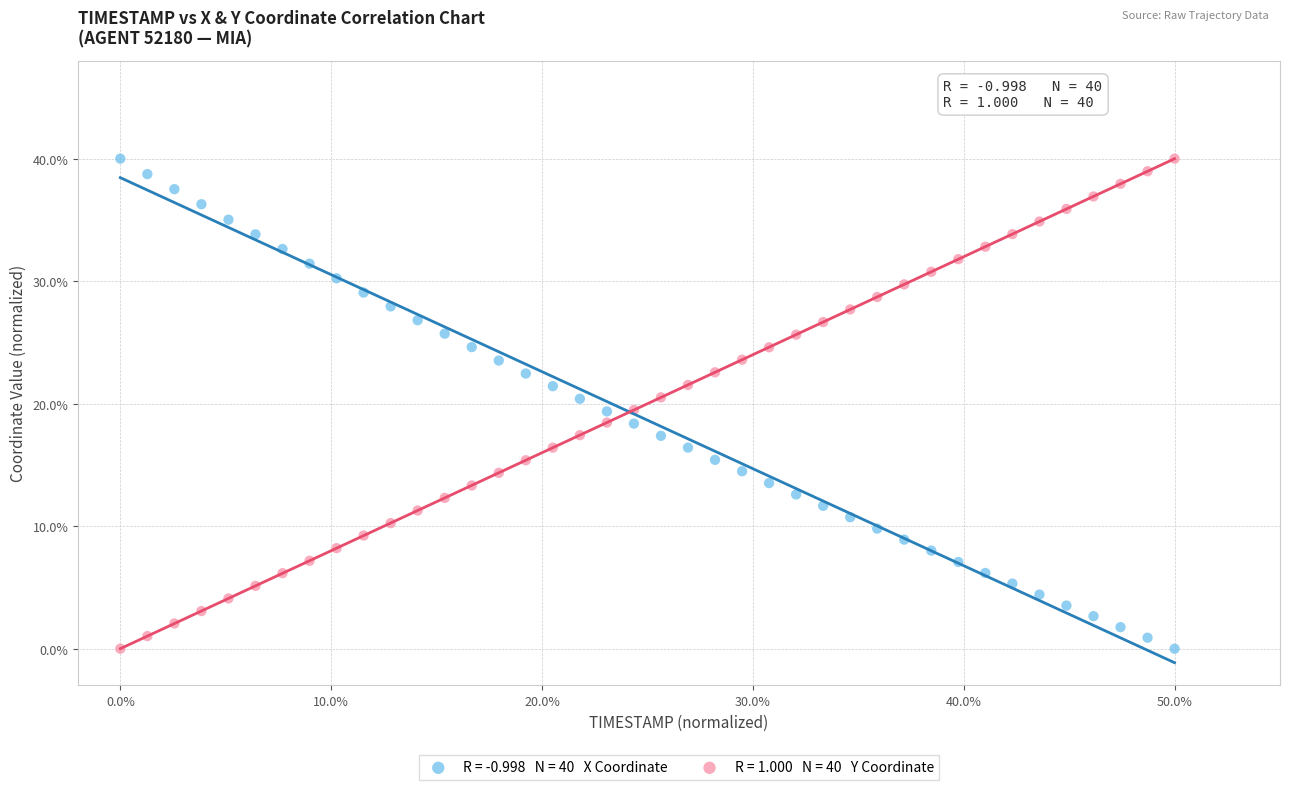

Across all data points, what is the range of Y values (max minus min)?

40.0